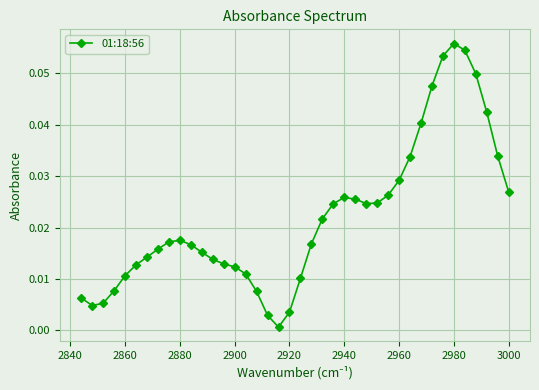

What is the greatest value displayed?

0.1